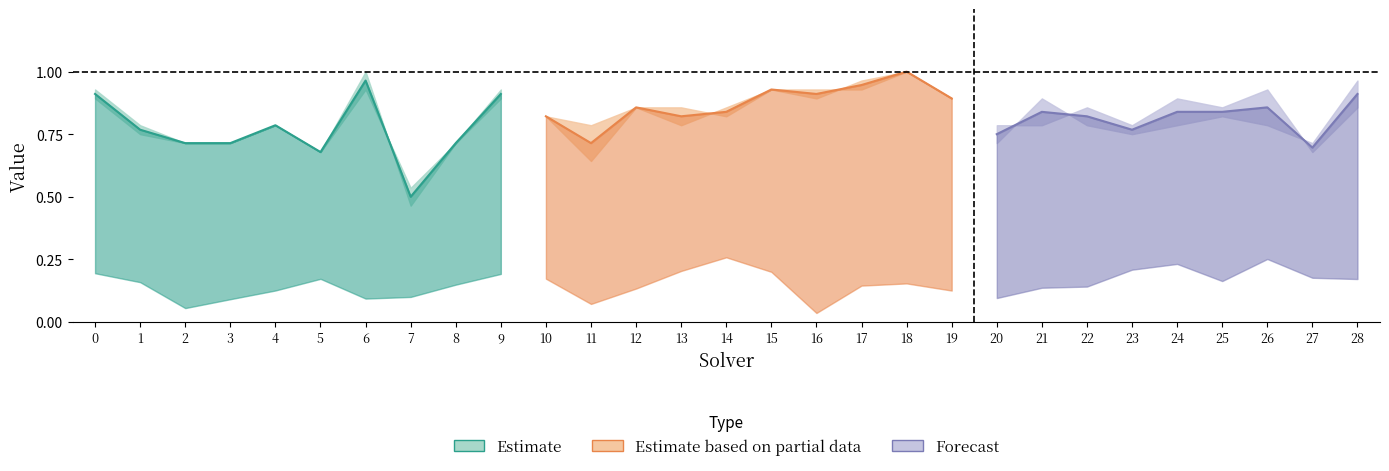

Where is par2_ranking_acc nearest to the value 0?

7